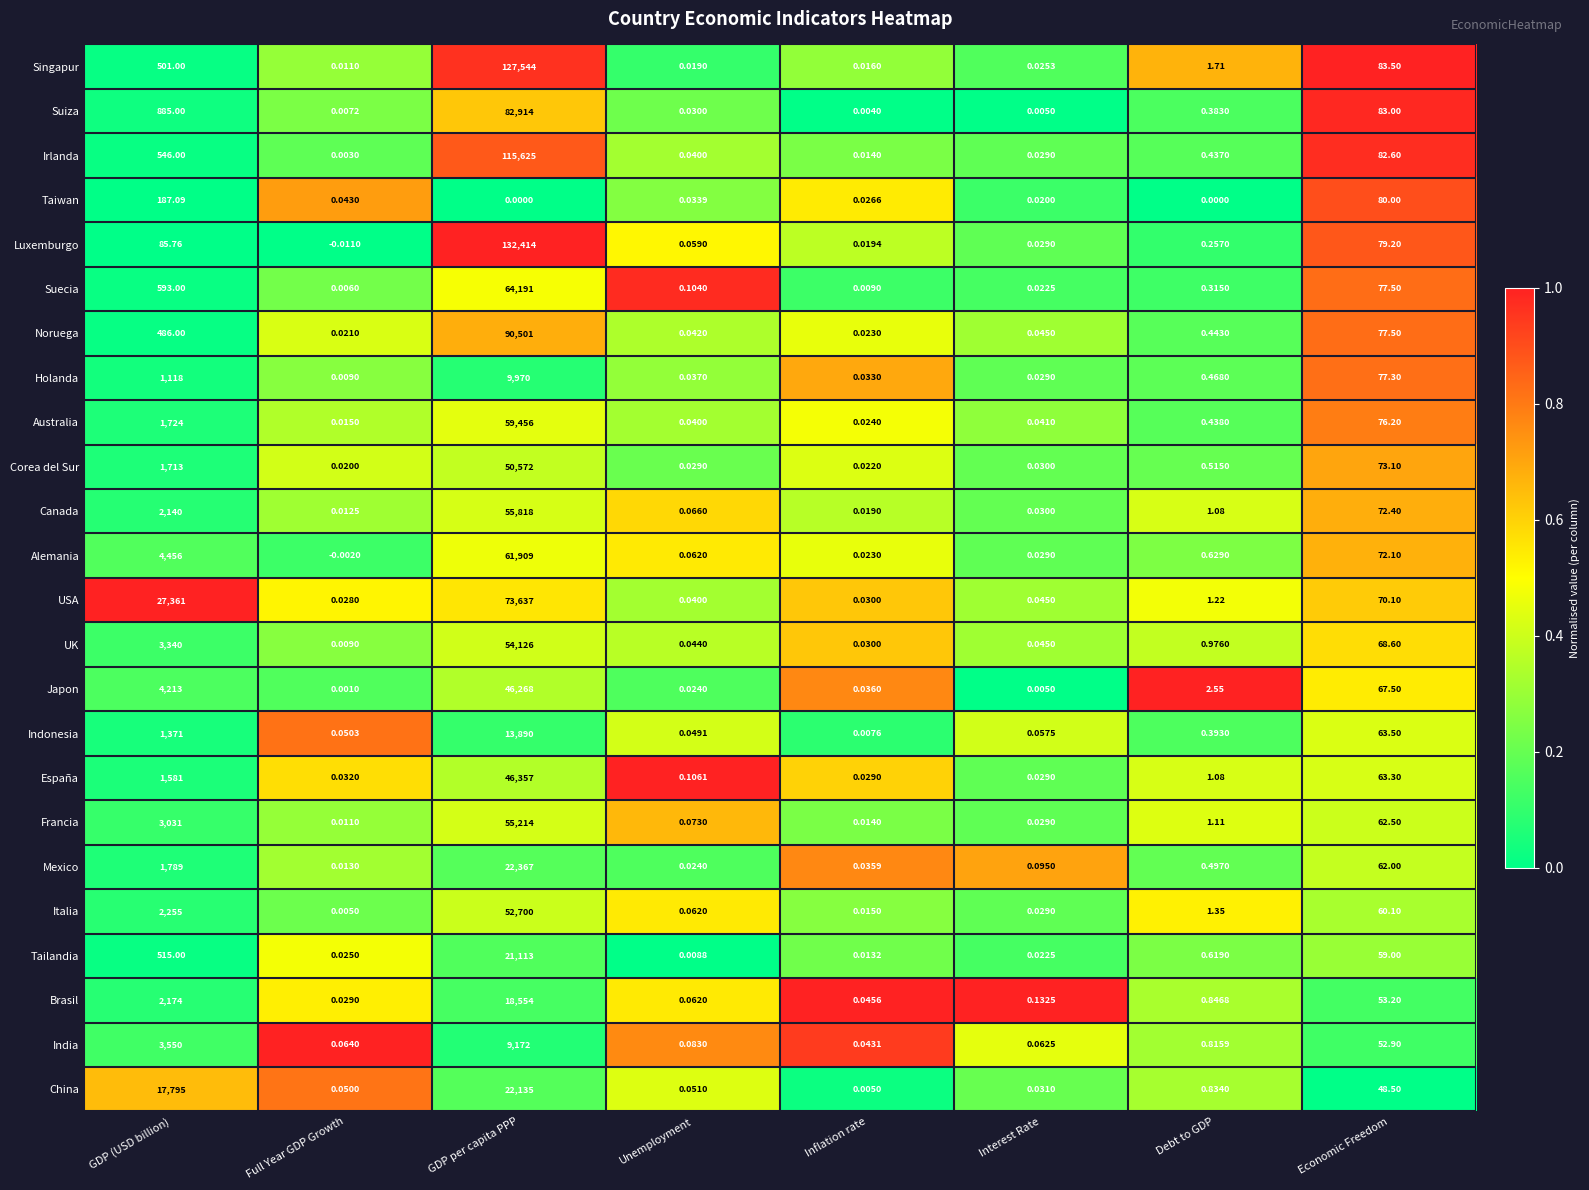

Rank the series by their maximum value, from lowest to highest.

Taiwan, India, Holanda, Indonesia, Brasil, Tailandia, China, Mexico, Japon, España, Corea del Sur, Italia, UK, Francia, Canada, Australia, Alemania, Suecia, USA, Suiza, Noruega, Irlanda, Singapur, Luxemburgo